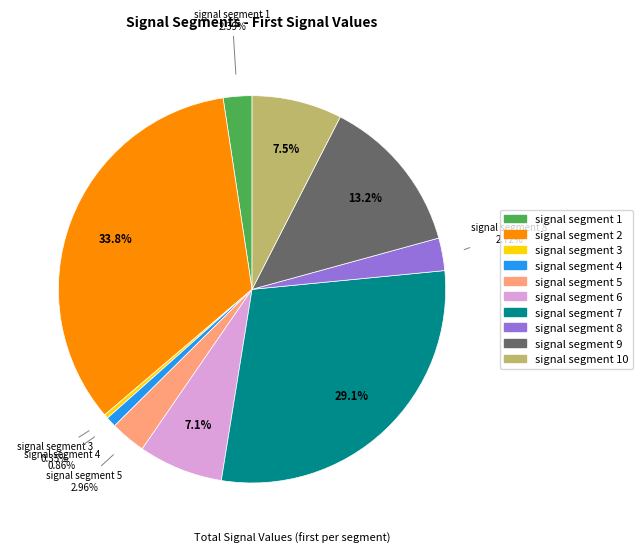

Is there any slice that represents more than half of the pie?

No